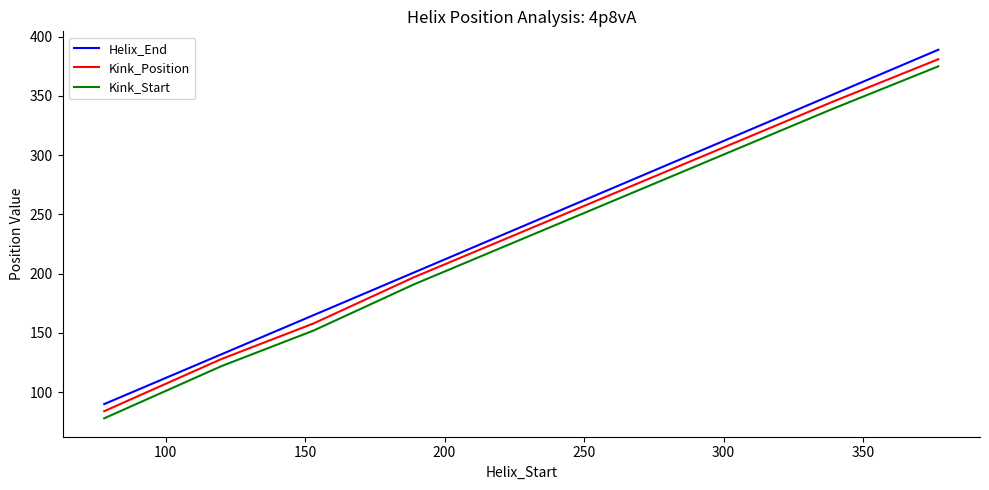

True or false: Kink_Start and Helix_End cross at least once.

False